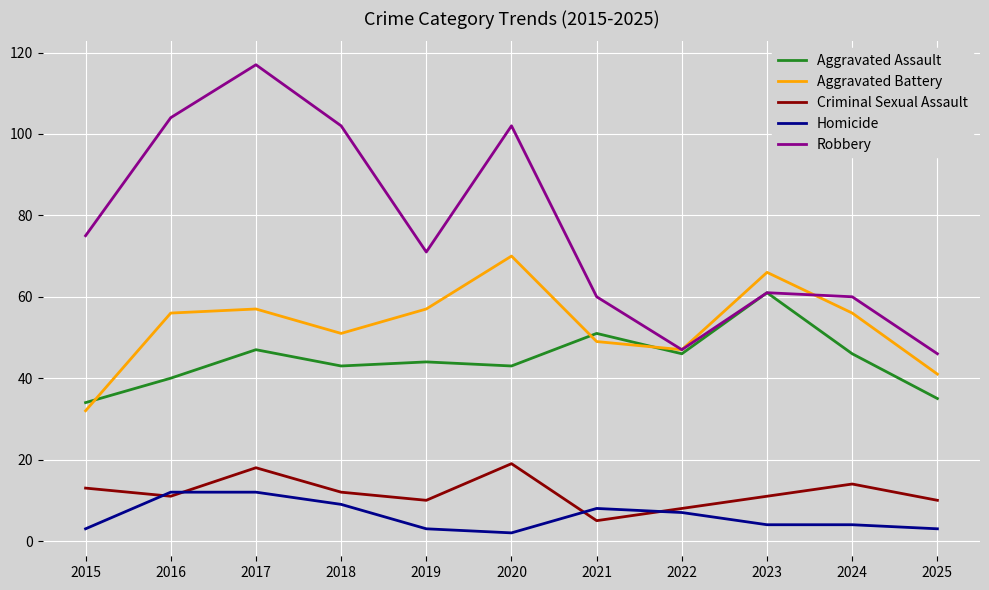

Where is the first local maximum for Aggravated Assault?

2017